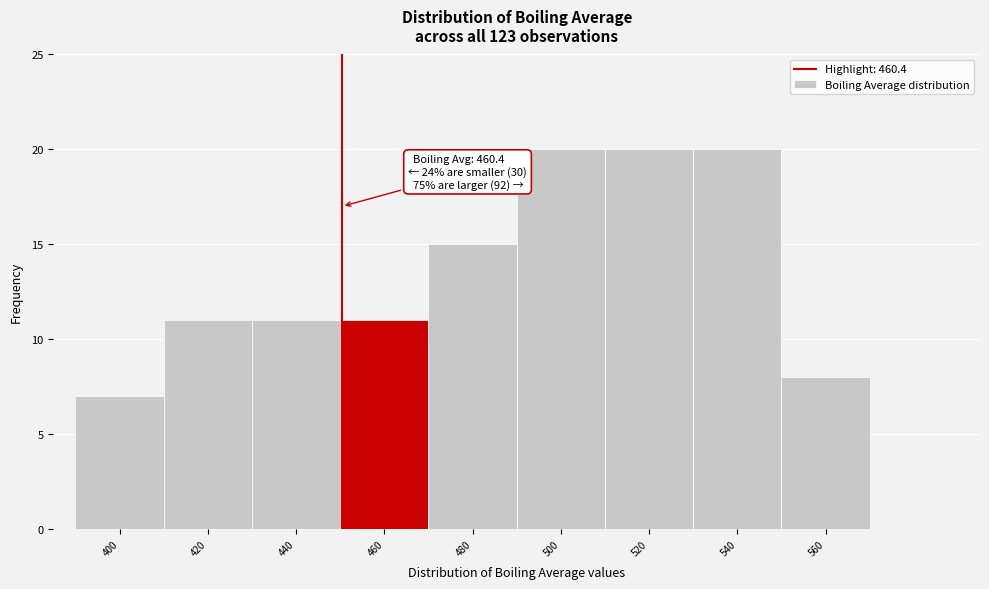

Reading right to left, list all the values displayed in this chart.

560=8	540=20	520=20	500=20	480=15	460=11	440=11	420=11	400=7